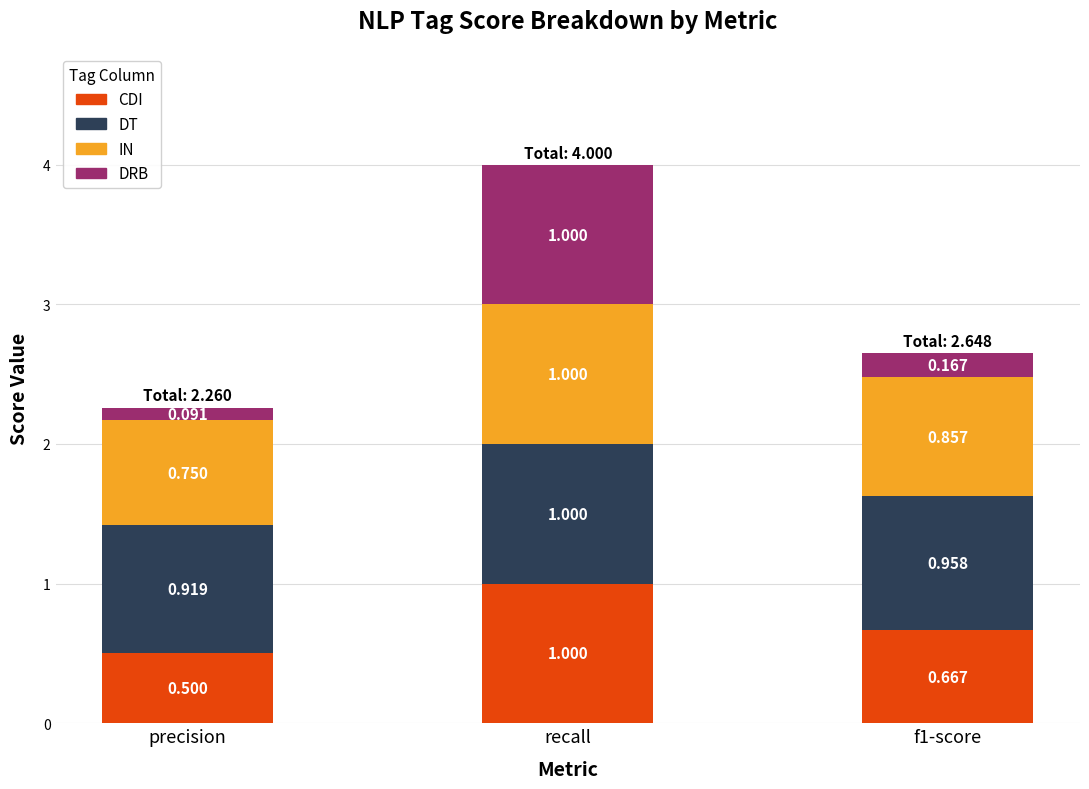

At which label does CDI reach its peak?

recall